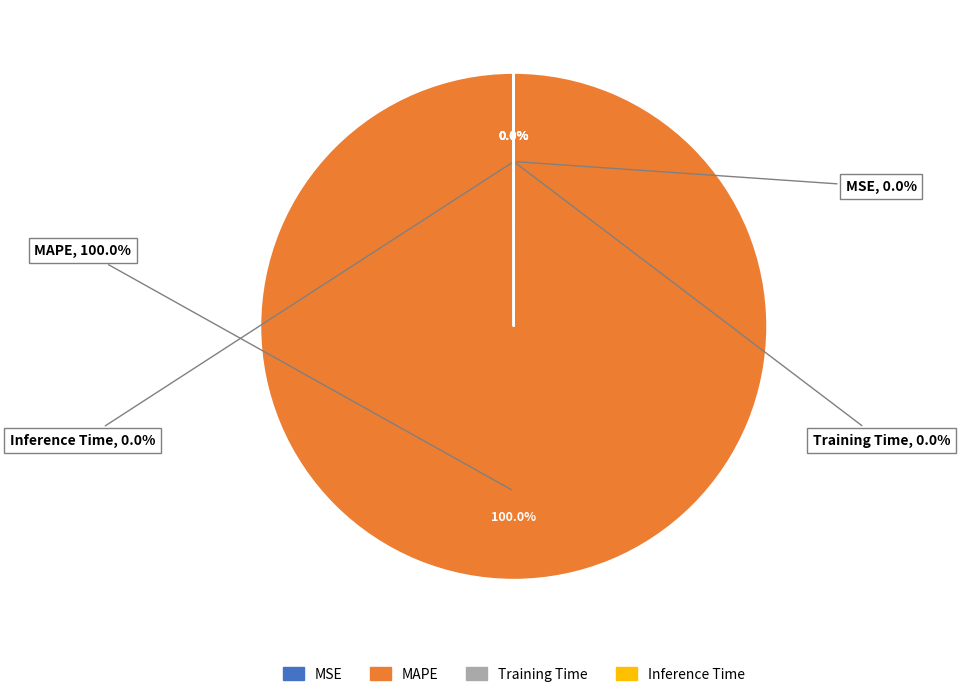

To the nearest percent, what is the average slice percentage?

25%